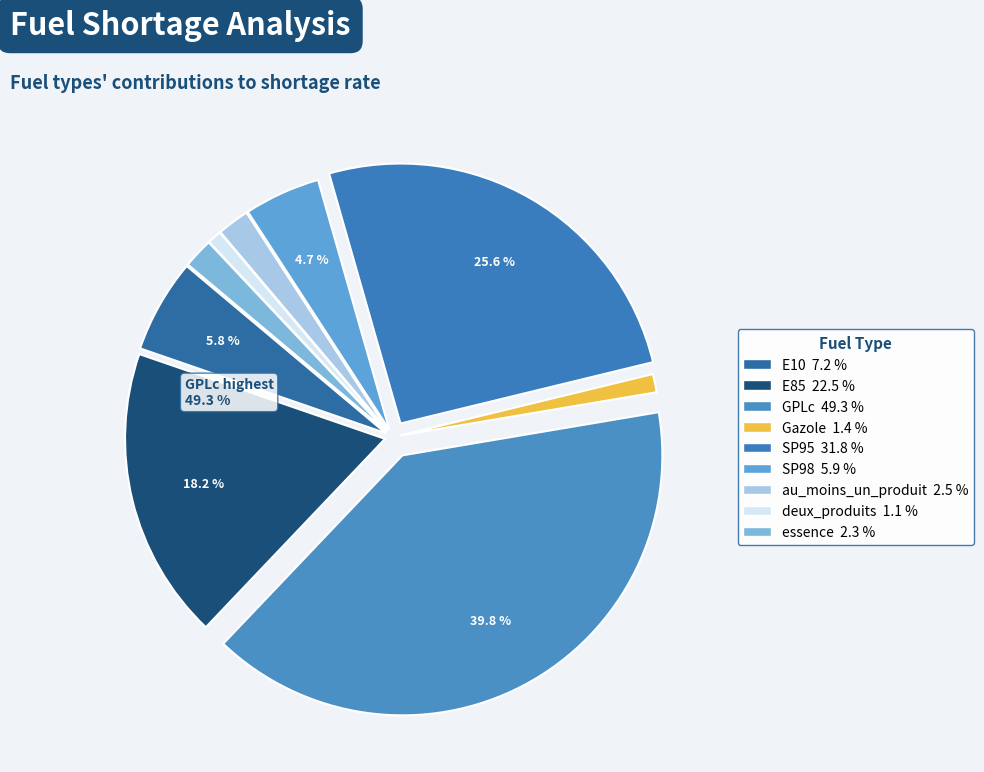

Is it true that E85 is 18% of the pie?

True